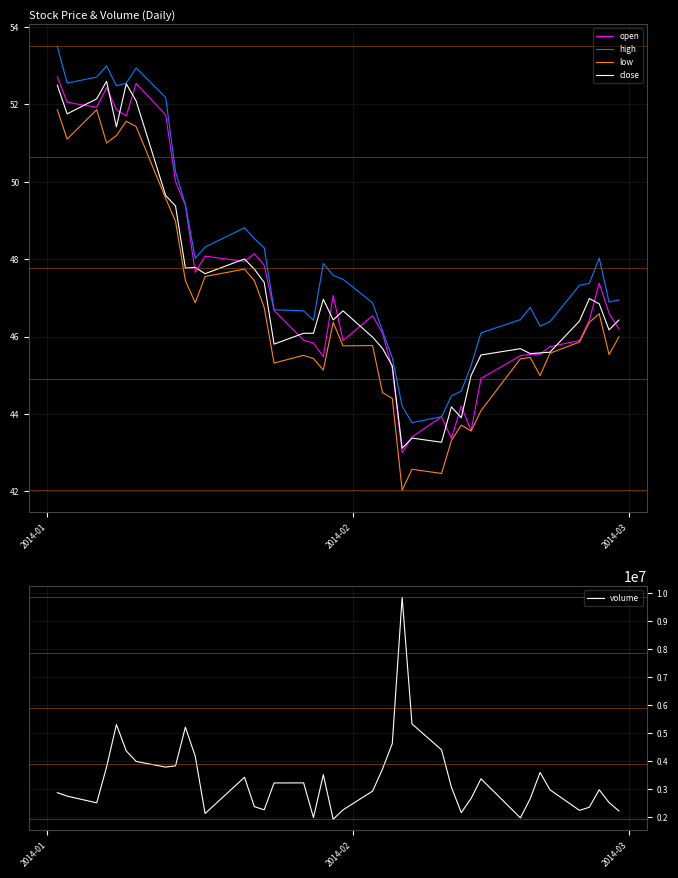

What is the minimum value for high?

43.8